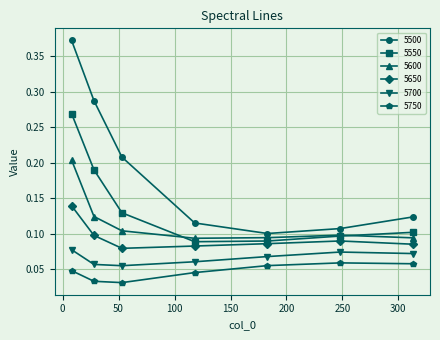

True or false: 5500 and 5650 cross at least once.

False